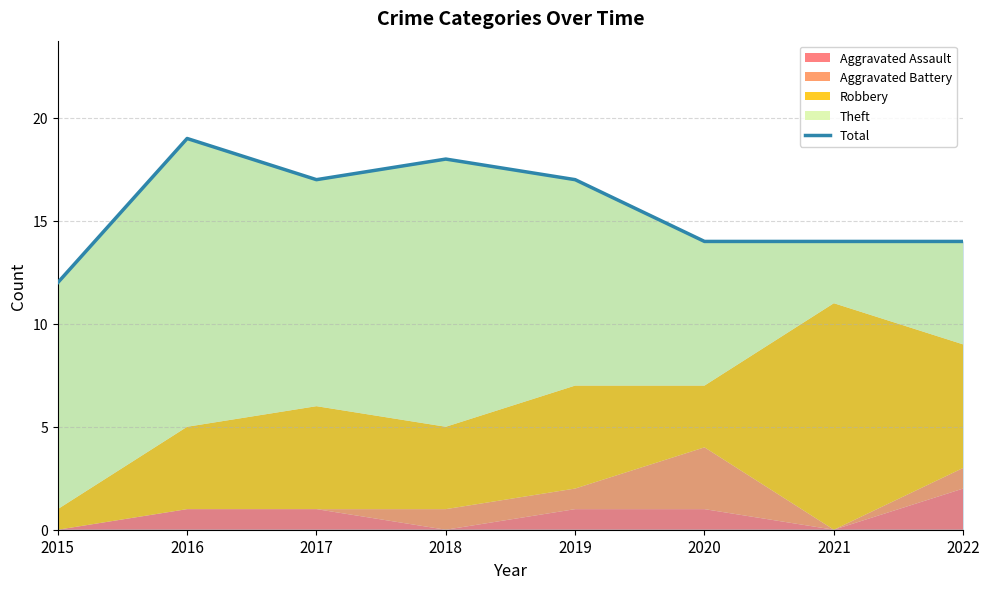

What is the change in value from 2017 to 2020?

-3